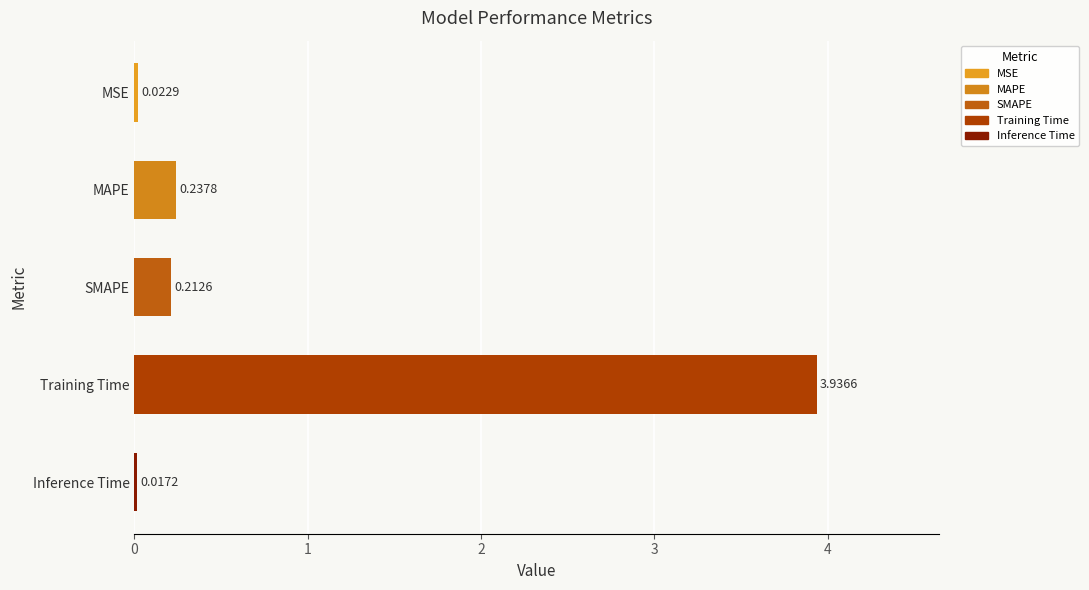

Rank the categories by value from highest to lowest.

Training Time, MAPE, SMAPE, MSE, Inference Time